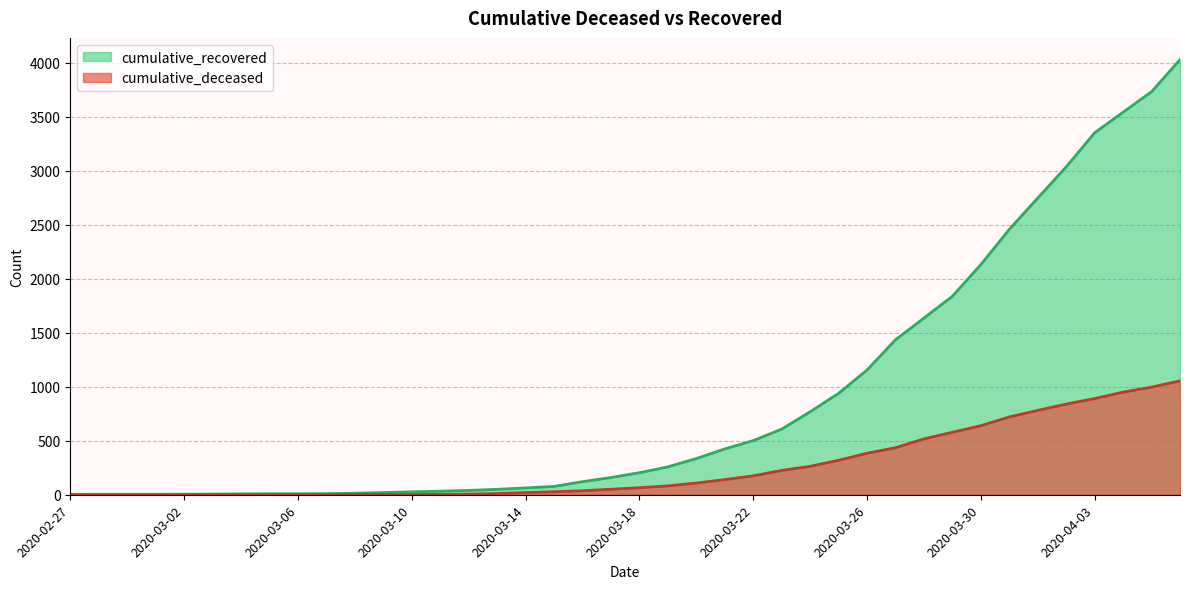

What position from the right is 2020-03-22?

16